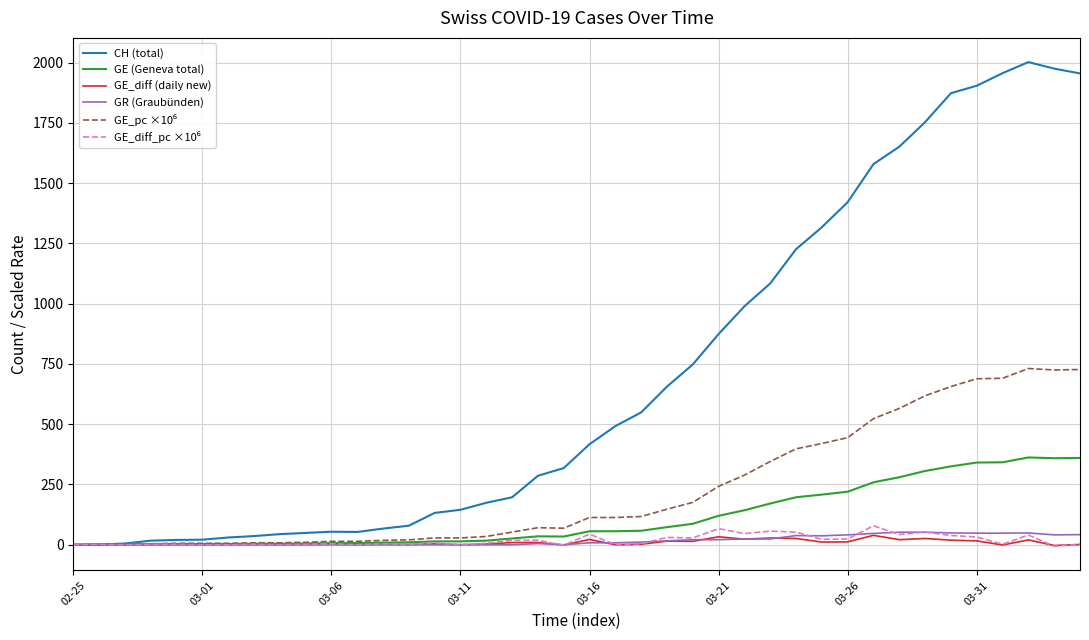

Which series has the largest total across all categories?

CH (total)